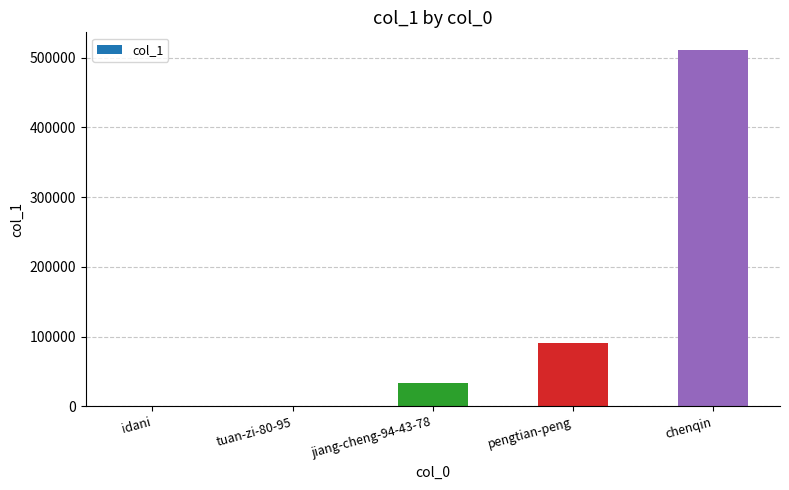

Between pengtian-peng and idani, which is larger?

pengtian-peng